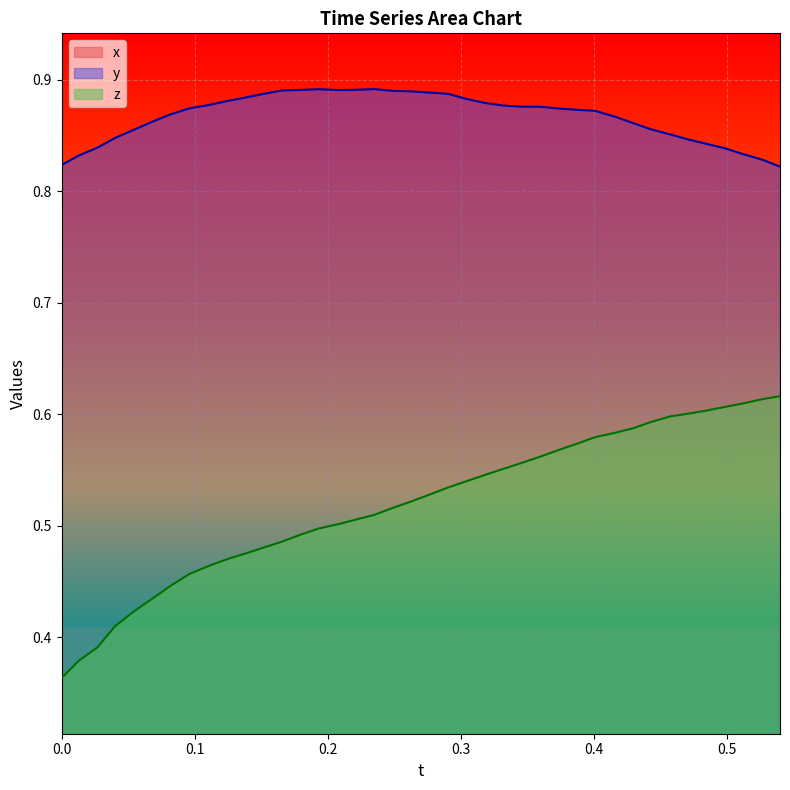

True or false: z and y intersect in this chart.

False